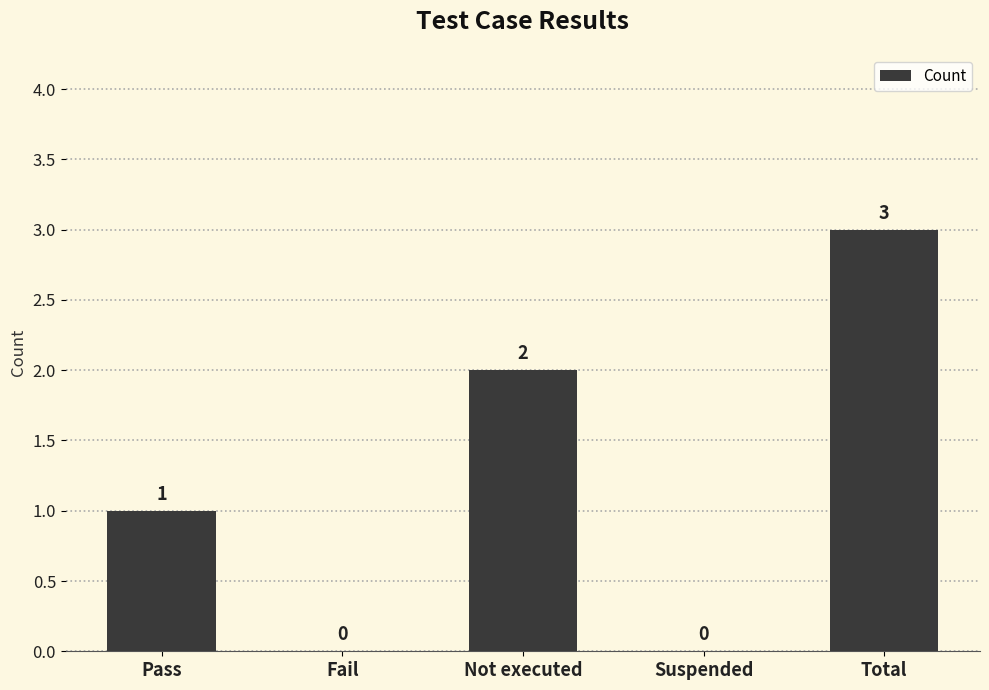

Reading left to right, list all the values displayed in this chart.

Pass=1	Fail=0	Not executed=2	Suspended=0	Total=3